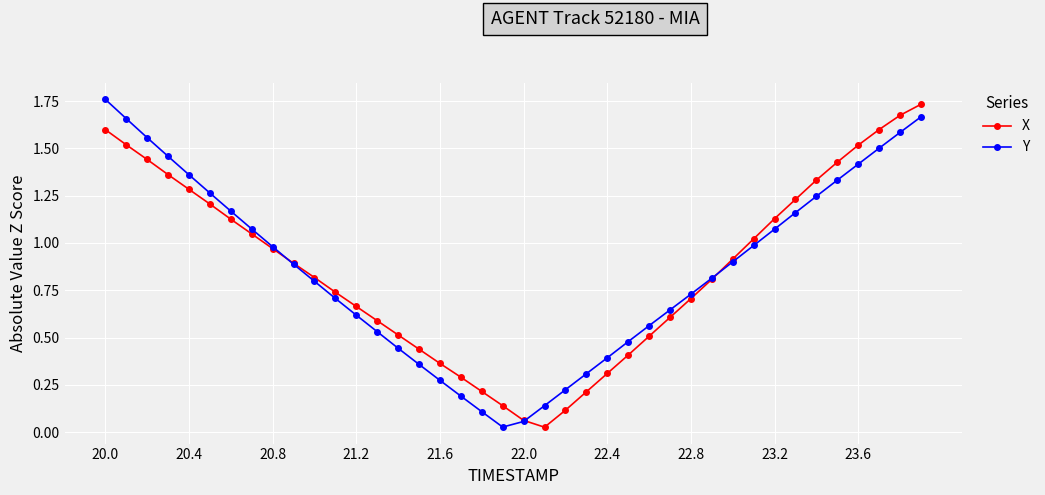

In X, how many points are lower than both neighbors (excluding endpoints)?

1